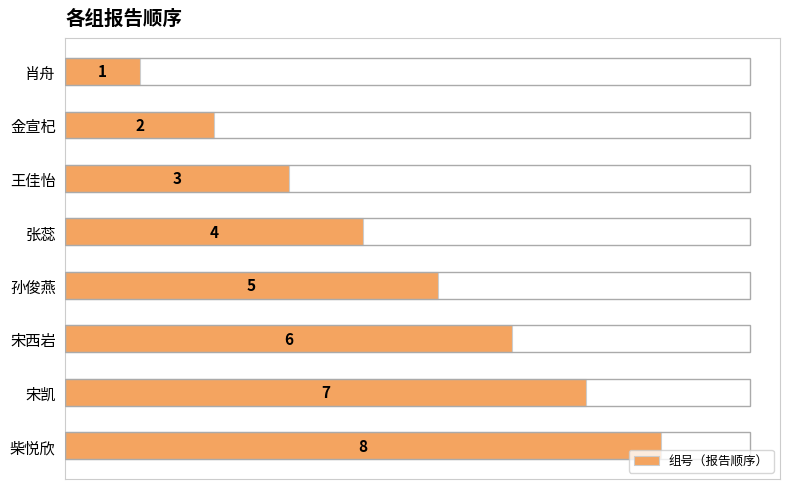

True or false: the data shows 0 at 肖舟.

False